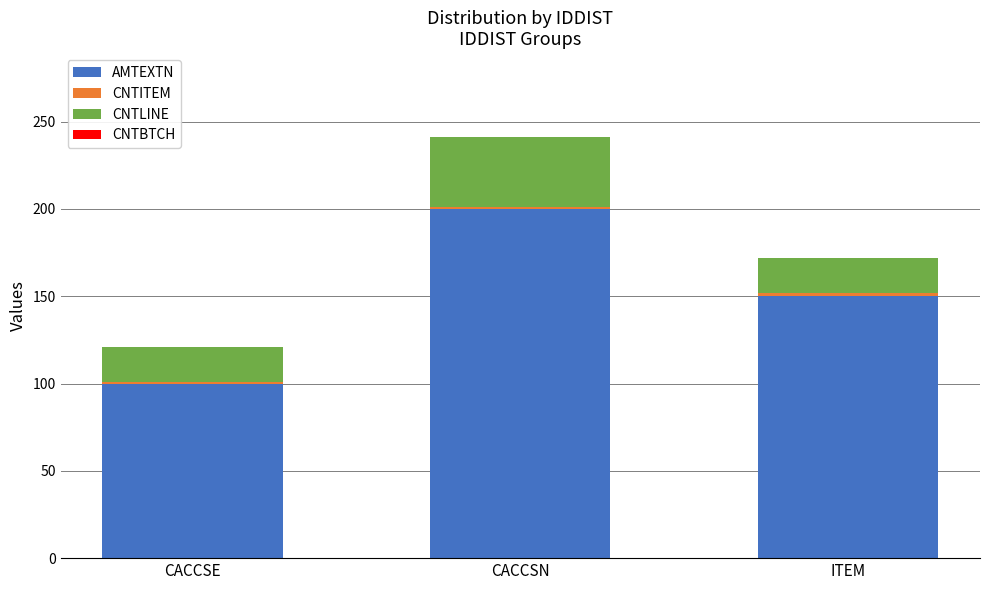

At which category is the sum across all series the highest?

CACCSN